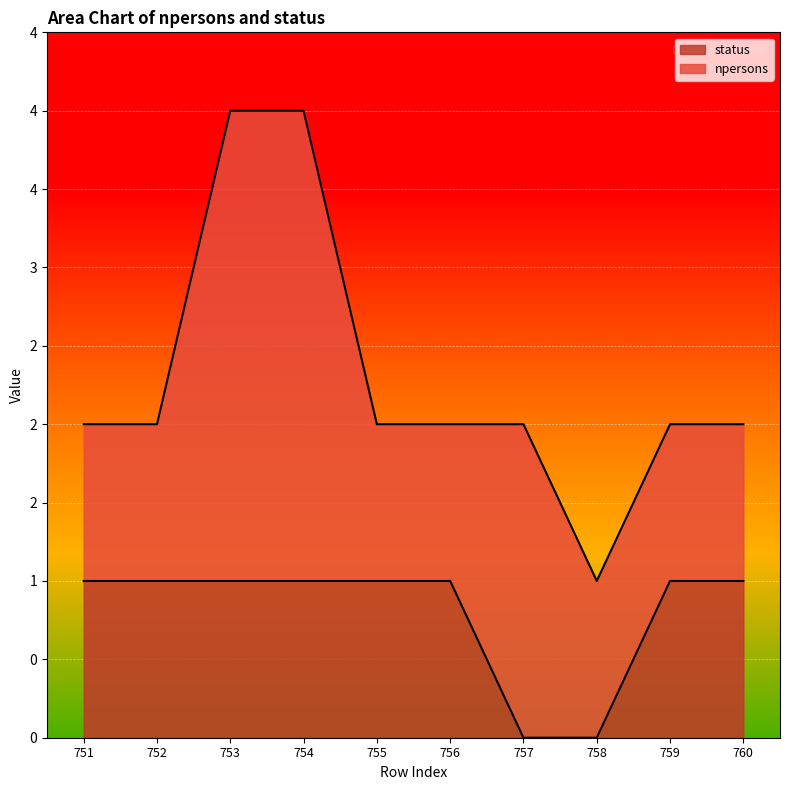

How many values are between 1 and 2?

8